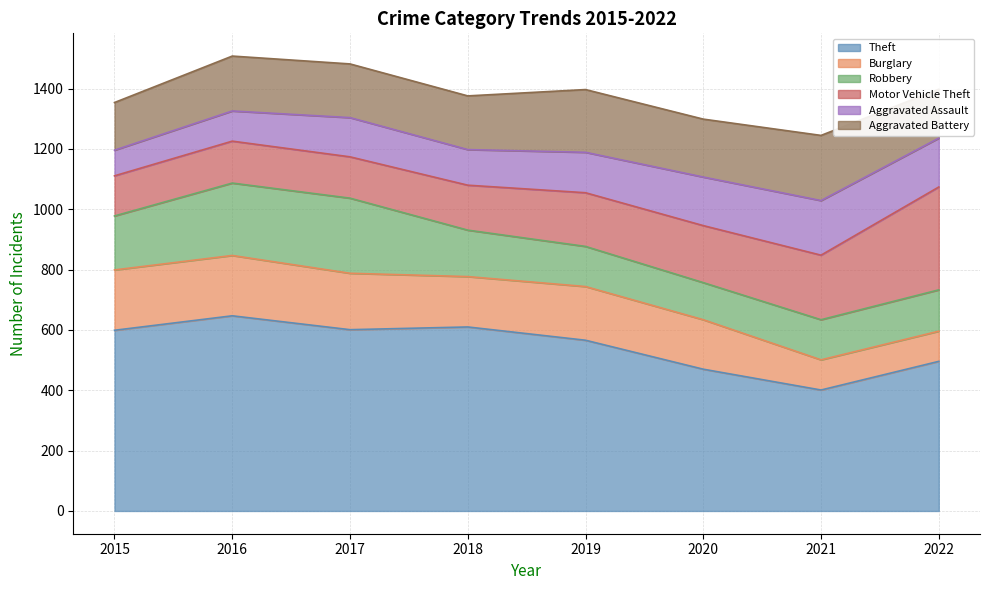

At how many categories does at least one series exceed 184?

8